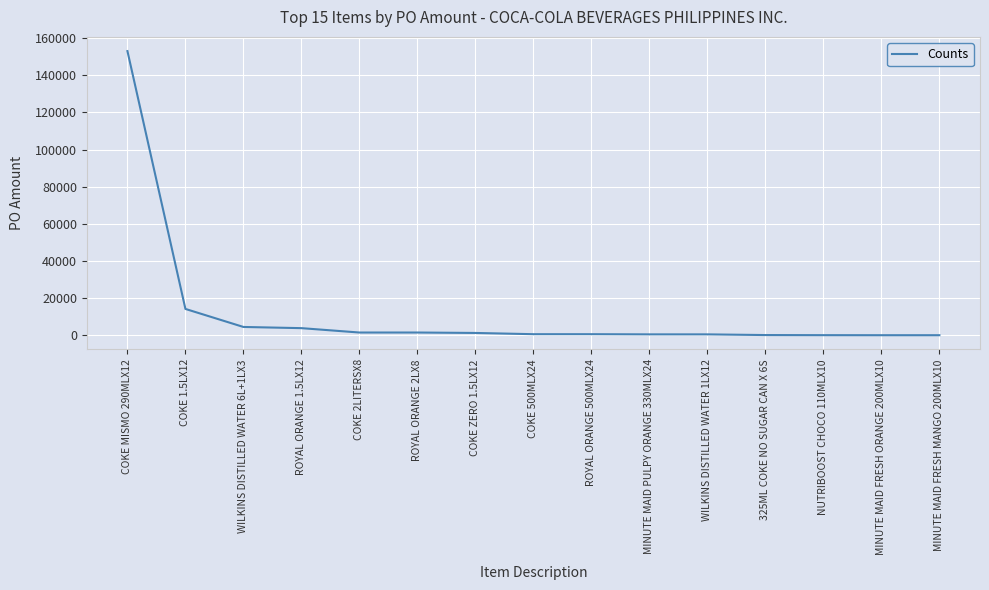

The value at COKE MISMO 290MLX12 is 153000.0. True or false?

True